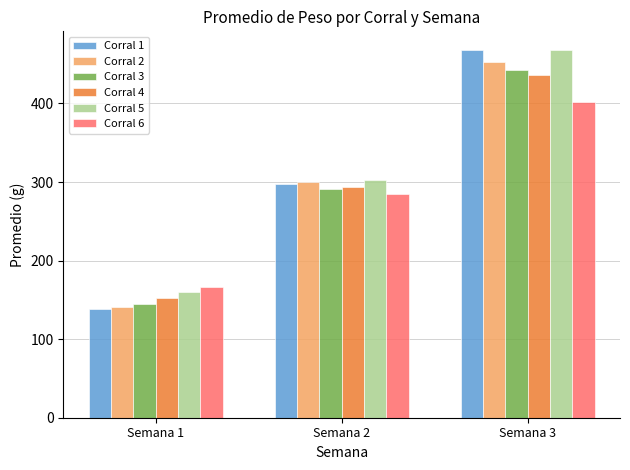

What is the average value of the Corral 4 series?

294.1